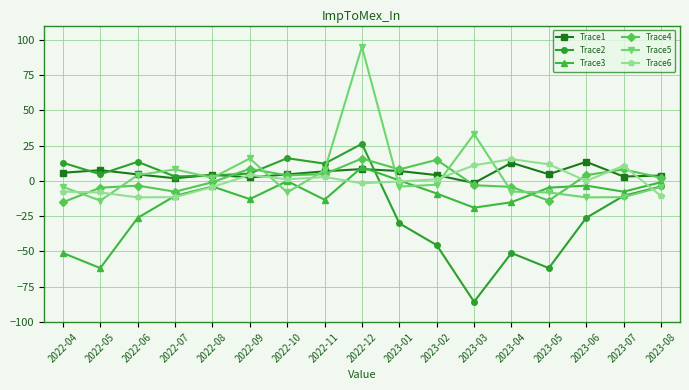

Is this an area chart (filled region under the line)?

No